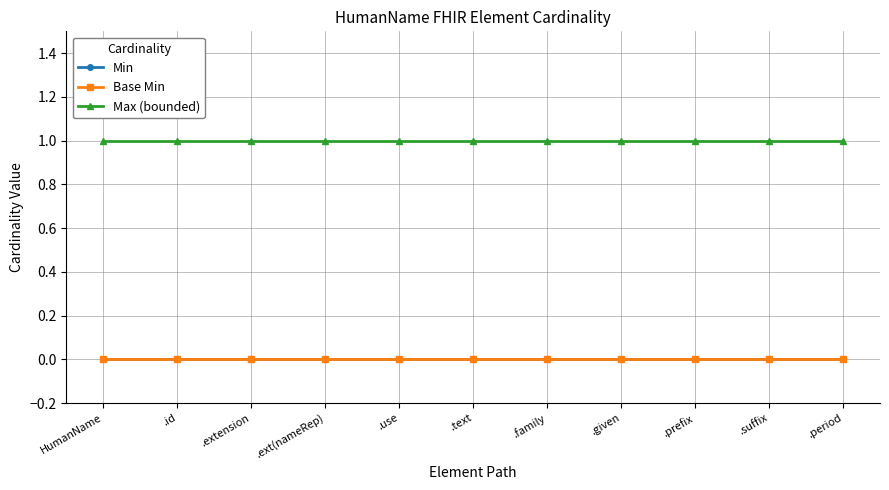

Is the value of Max (bounded) at .given greater than the value of Min at .id?

Yes